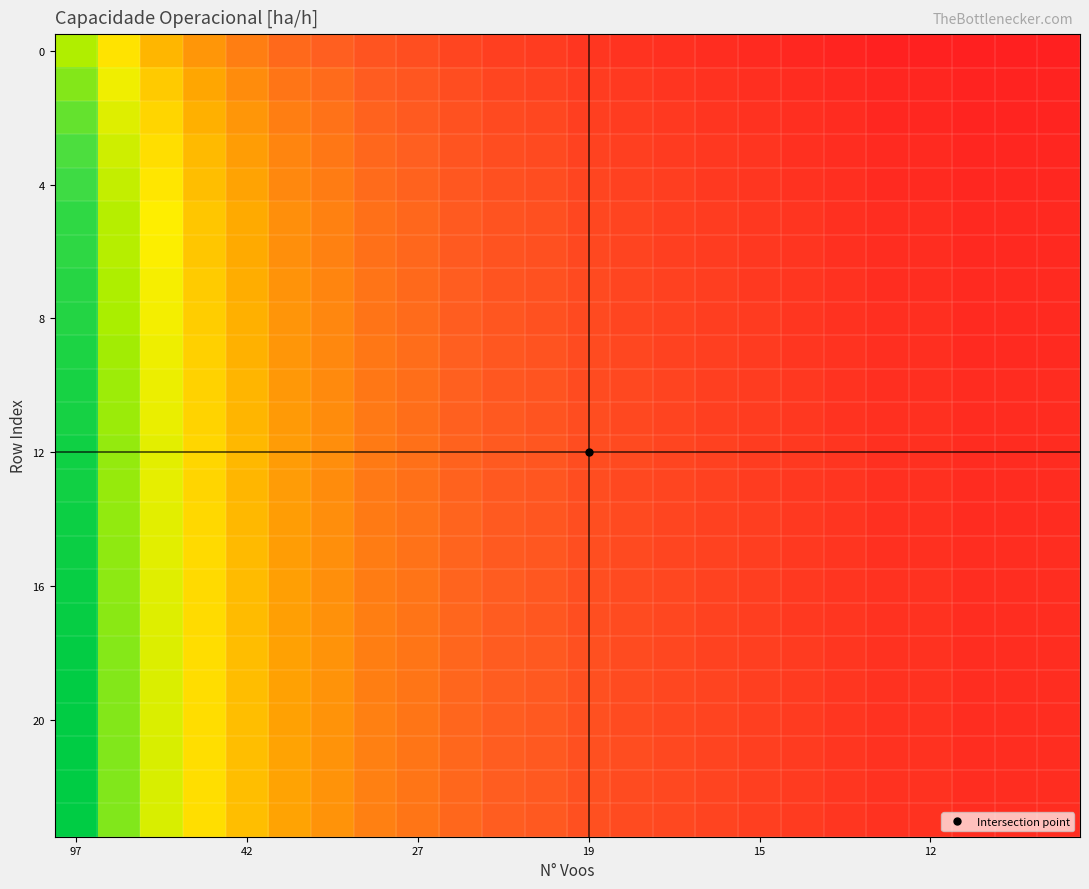

Count the number of categories in the chart.

24